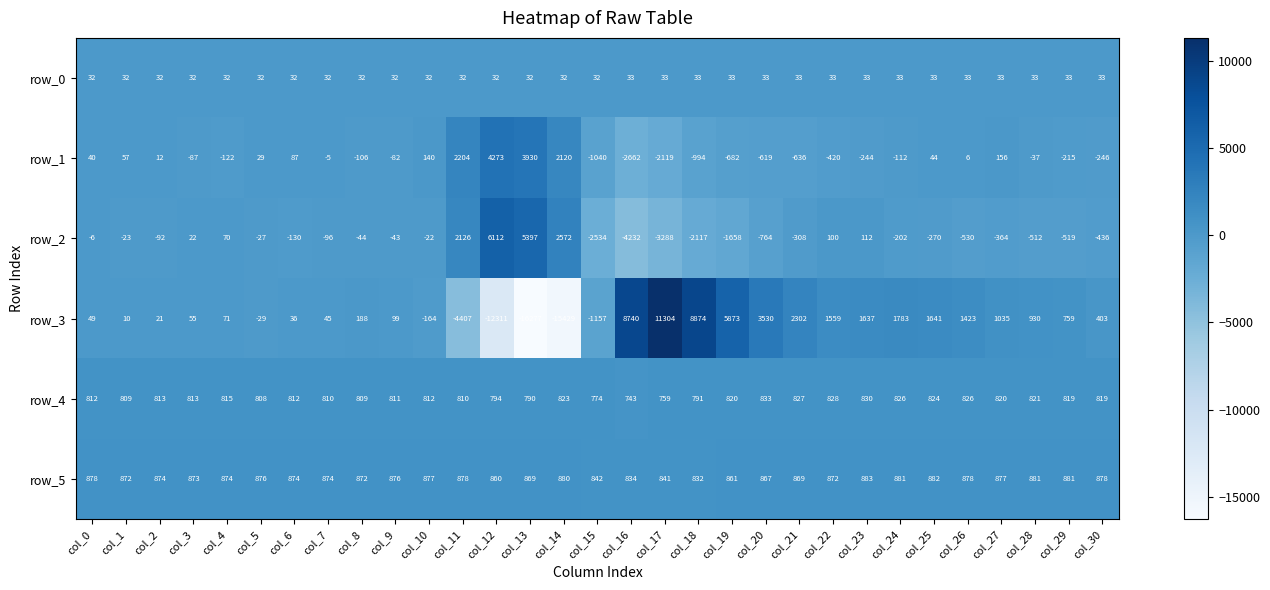

List the series in order of their peak value, highest first.

row_3, row_2, row_1, row_5, row_4, row_0